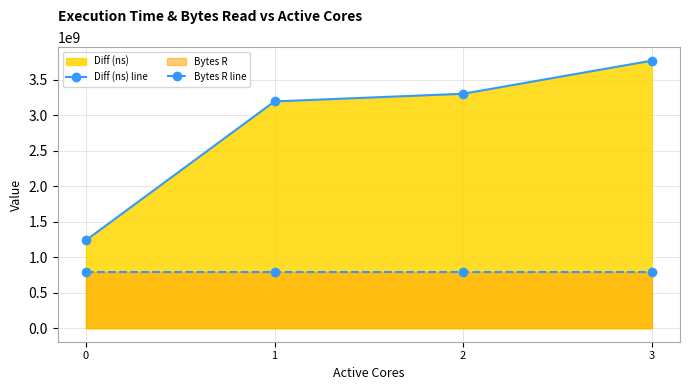

True or false: Diff (ns) line has a value of 1240807828 at 0.

True